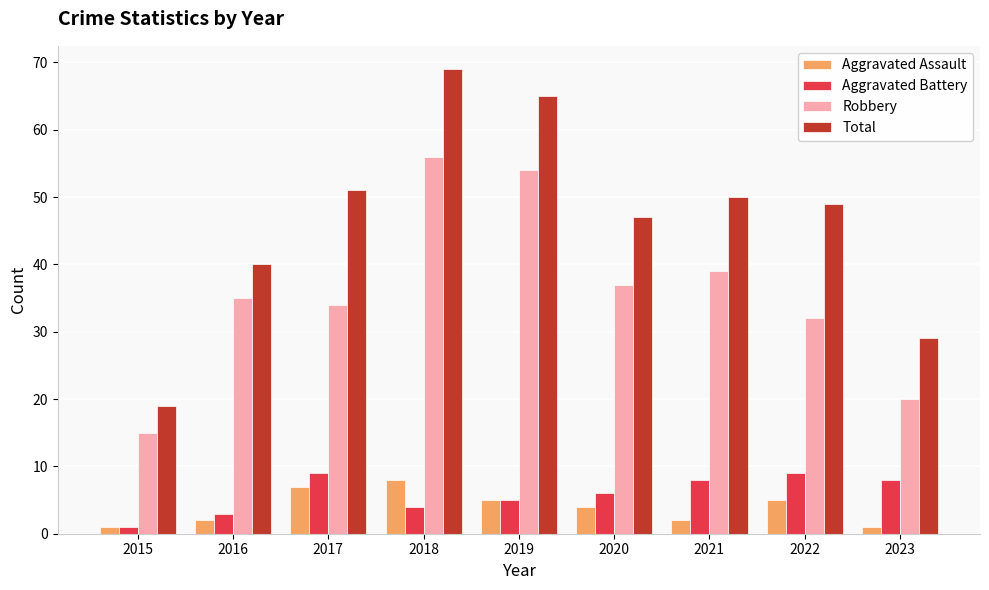

List the series in order of their peak value, highest first.

Total, Robbery, Aggravated Battery, Aggravated Assault